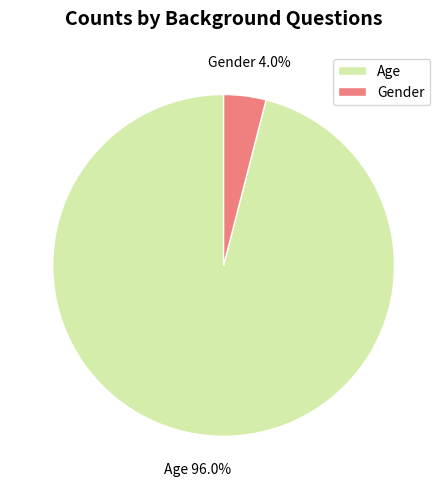

How much of the chart is everything except Age?

4.0%